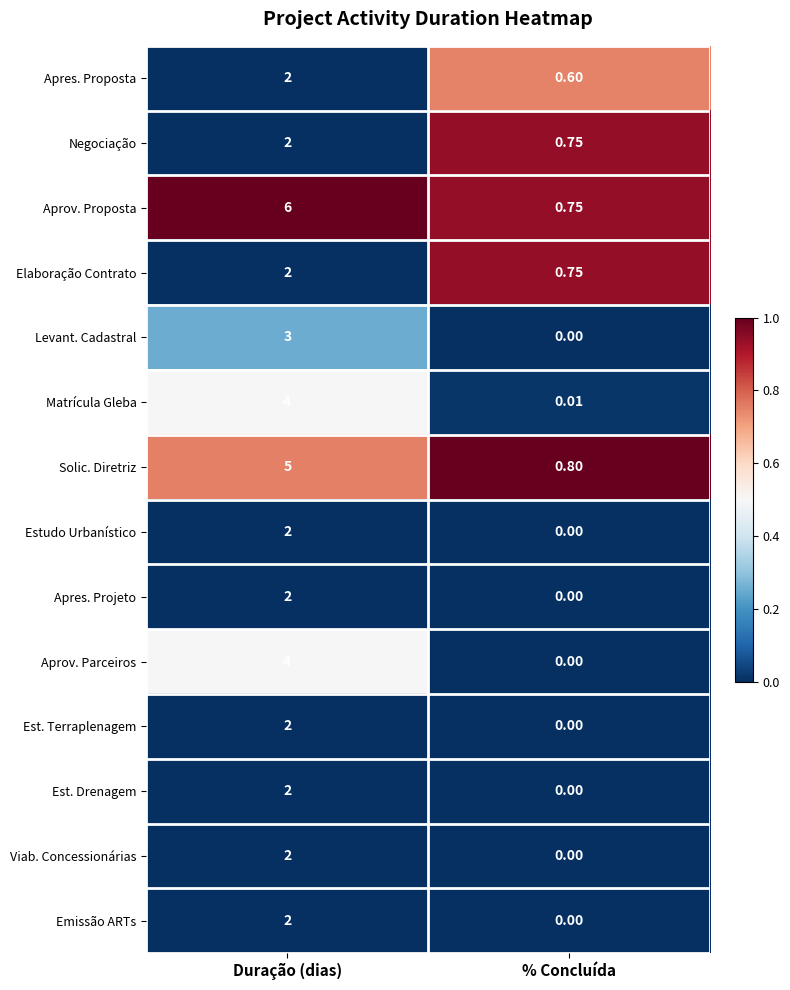

Between Duração (dias) and % Concluída, which series saw the biggest shift?

Aprov. Proposta